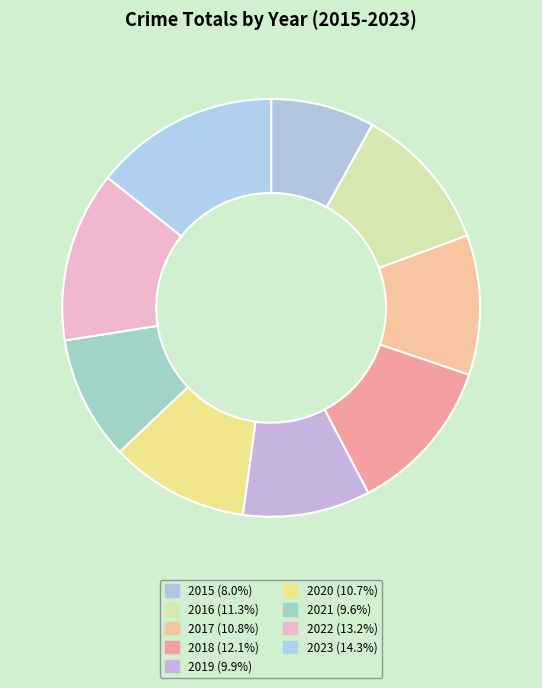

Count the number of slices in the pie.

9